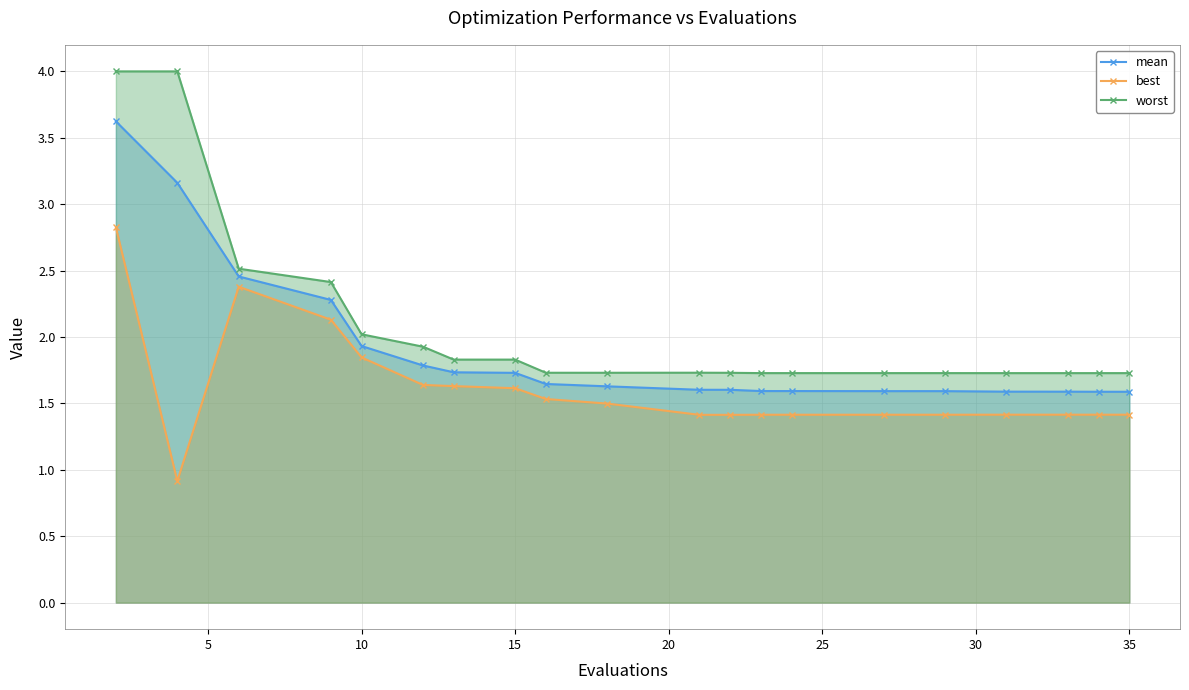

How many data points does each series have?

20